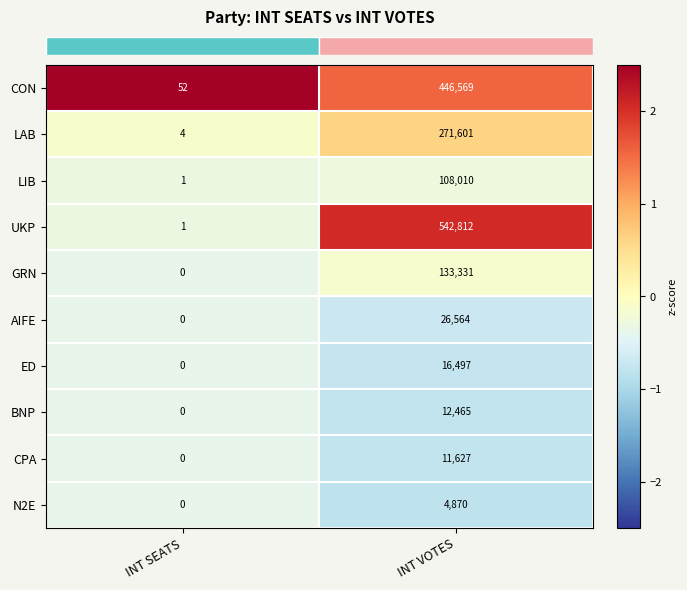

Reading right to left, extract all data points from this chart.

CON: 446569	52
LAB: 271601	4
LIB: 108010	1
UKP: 542812	1
GRN: 133331	0
AIFE: 26564	0
ED: 16497	0
BNP: 12465	0
CPA: 11627	0
N2E: 4870	0